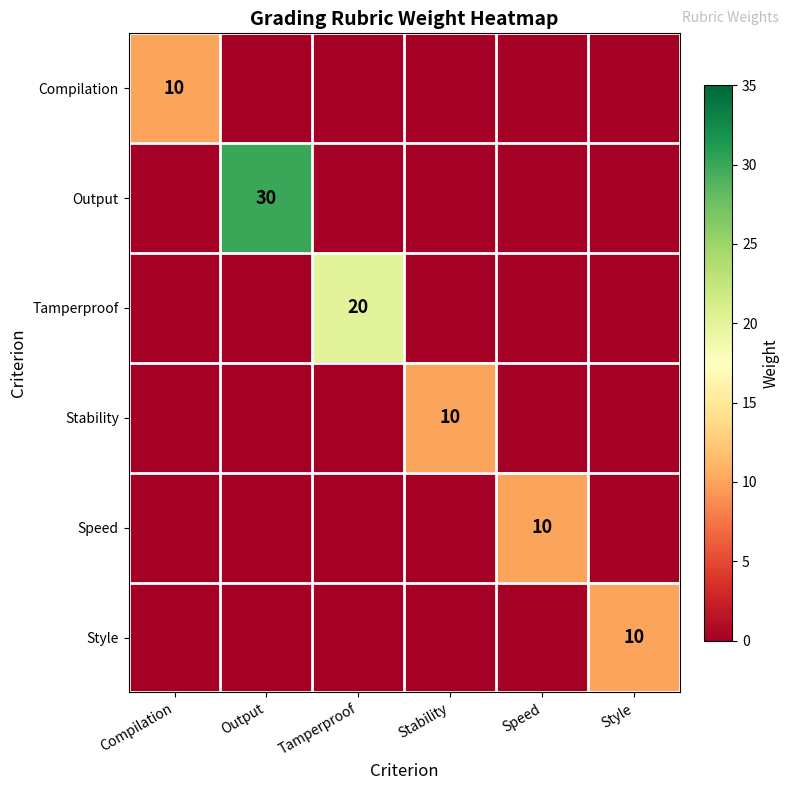

What is the greatest value displayed?

30